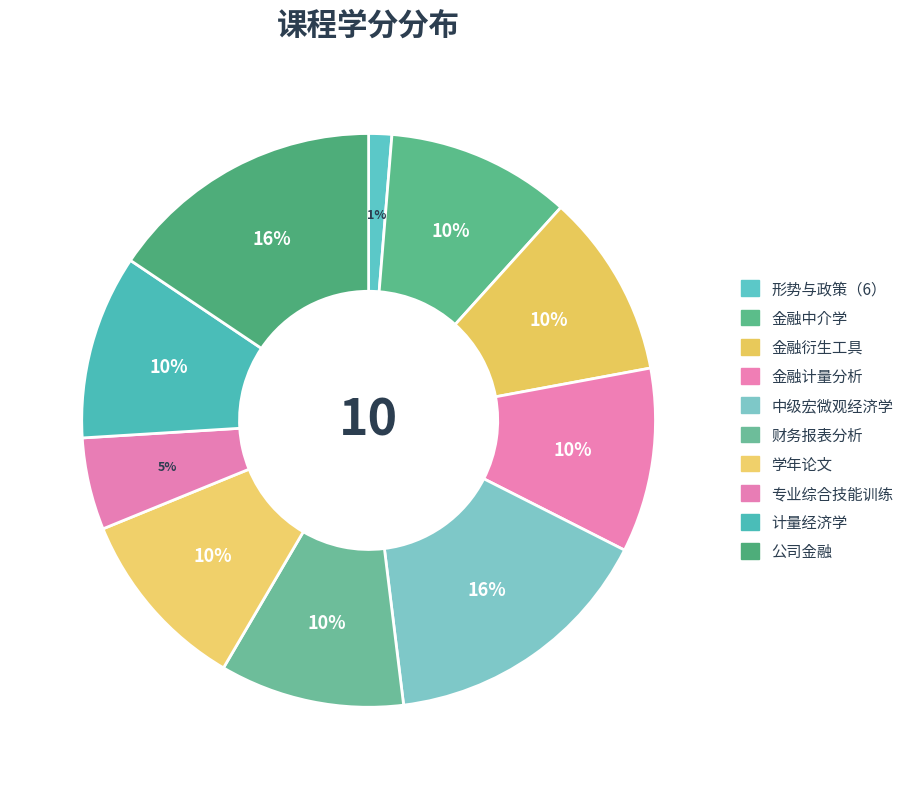

To the nearest percent, what is the difference between the largest and smallest slice percentages?

14%